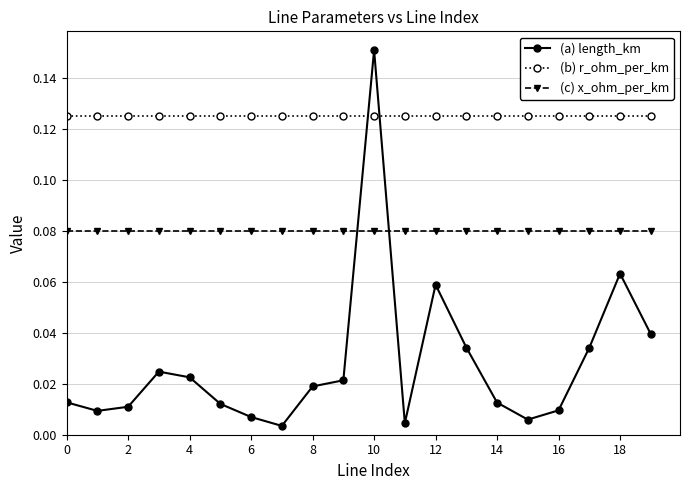

Rank the series by their average value, from highest to lowest.

(b) r_ohm_per_km, (c) x_ohm_per_km, (a) length_km